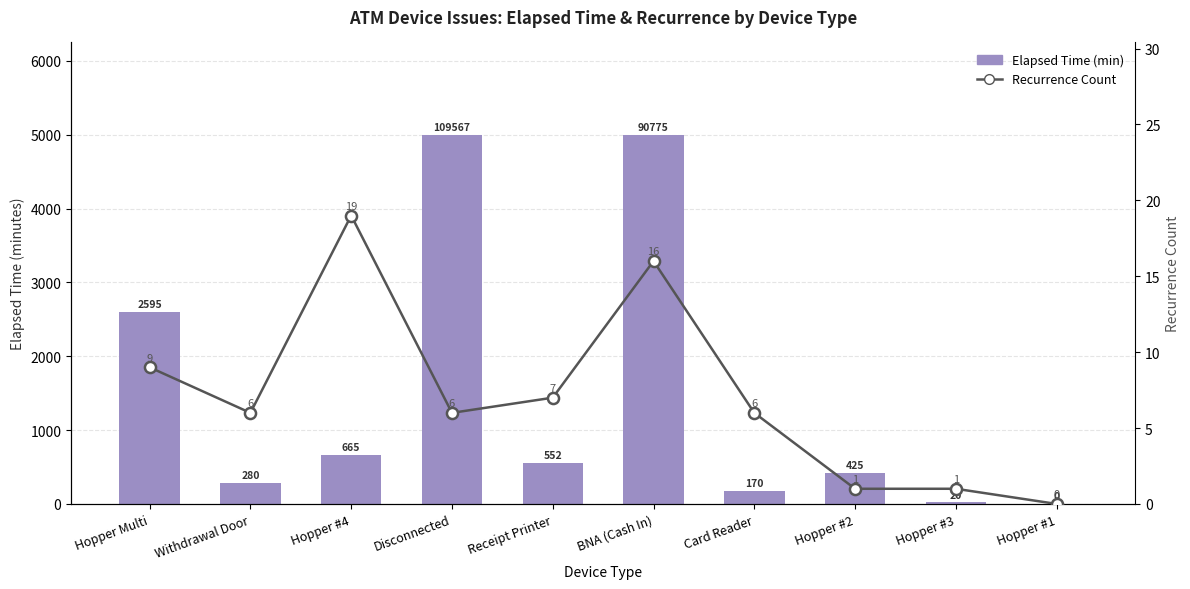

What is the label of the 6th bar from the right?

Receipt Printer